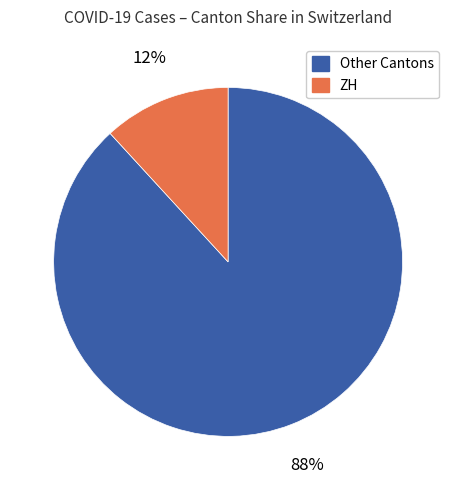

To the nearest percent, what is the difference between the largest and smallest slice percentages?

76%